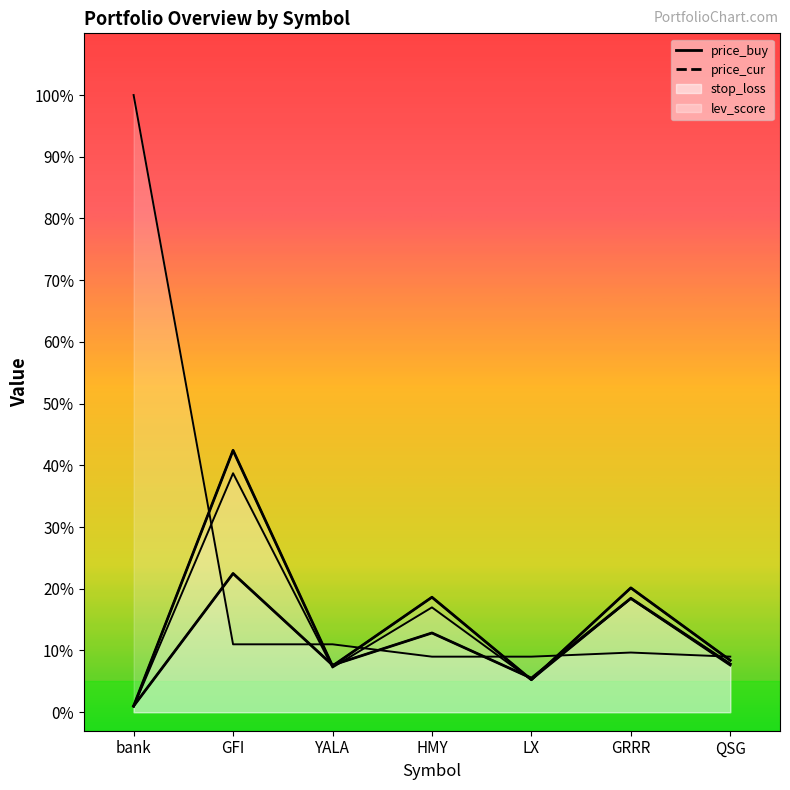

Reading right to left, extract all data points from this chart.

price_buy: QSG=7.8	GRRR=18.5	LX=5.5	HMY=12.8	YALA=7.6	GFI=22.5	bank=1.0
price_cur: QSG=8.4	GRRR=20.1	LX=5.3	HMY=18.6	YALA=7.5	GFI=42.4	bank=1.0
stop_loss: QSG=7.6	GRRR=18.4	LX=5.2	HMY=17.0	YALA=7.2	GFI=38.7	bank=0.9
lev_score: QSG=9.0	GRRR=9.7	LX=9.0	HMY=9.0	YALA=11.0	GFI=11.0	bank=100.0